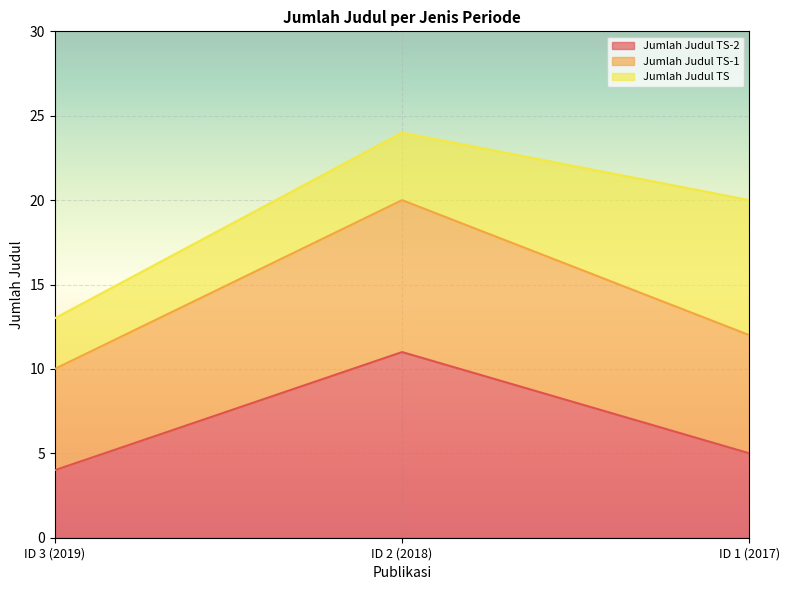

Between ID 1 (2017) and ID 3 (2019), which is larger?

ID 1 (2017)